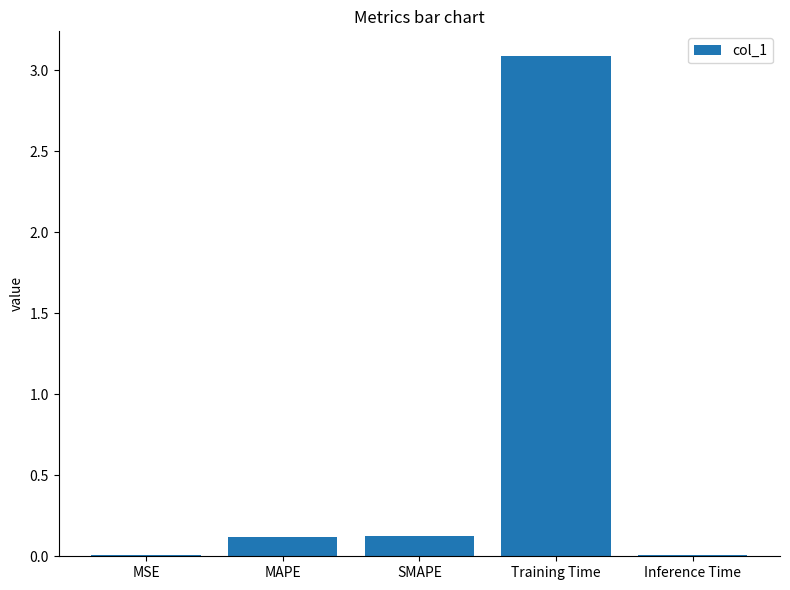

Read the value at Training Time.

3.1